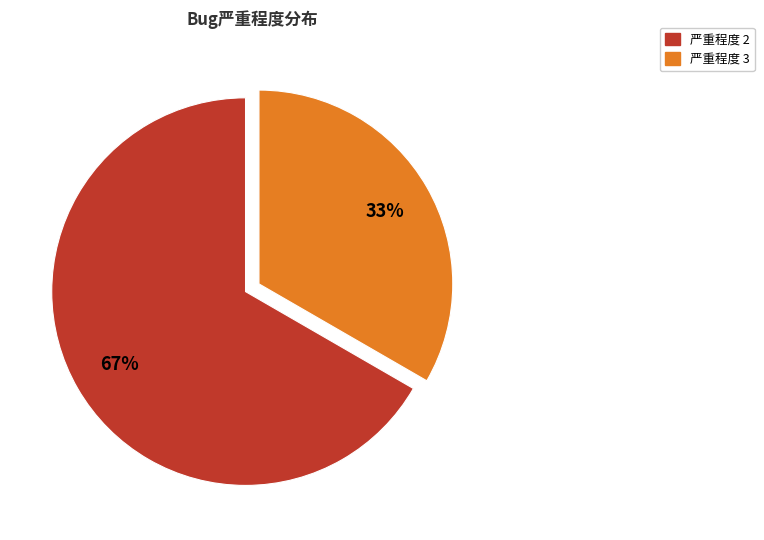

Is there a majority slice in this chart?

Yes